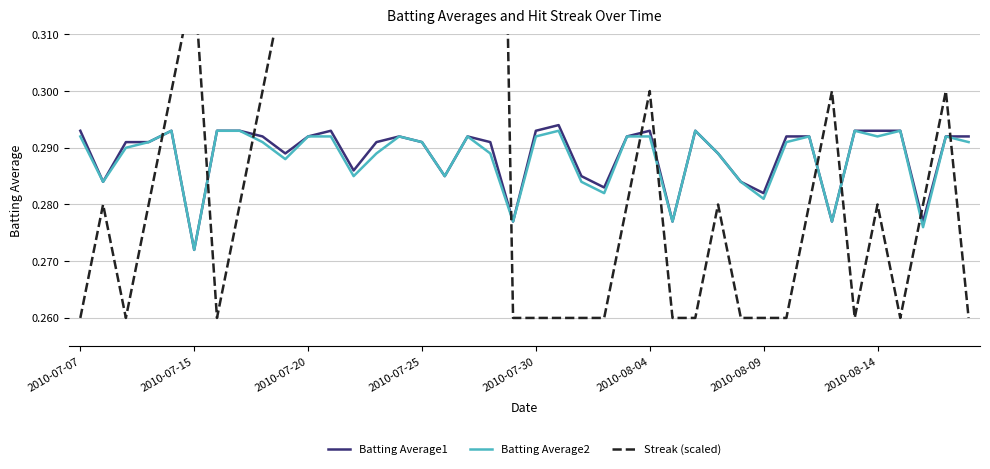

At which category is the sum across all series the highest?

18